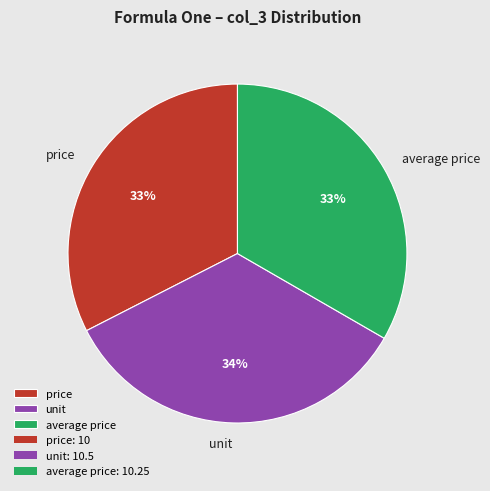

True or false: unit accounts for 22% of the total.

False